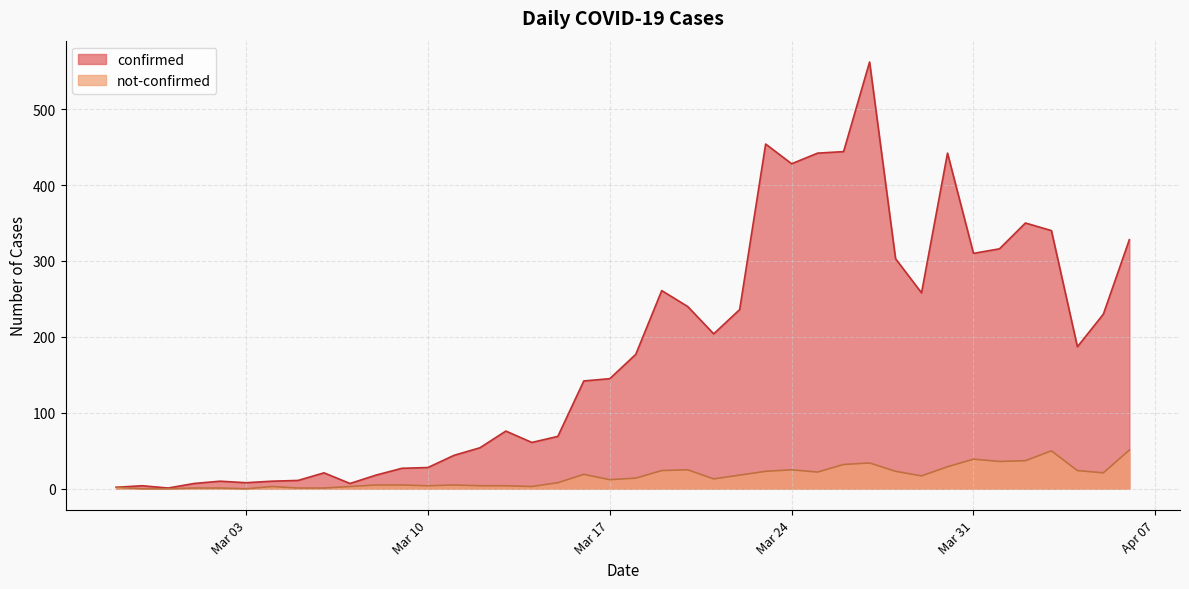

True or false: not-confirmed has a value of 39 at Mar 31.

True